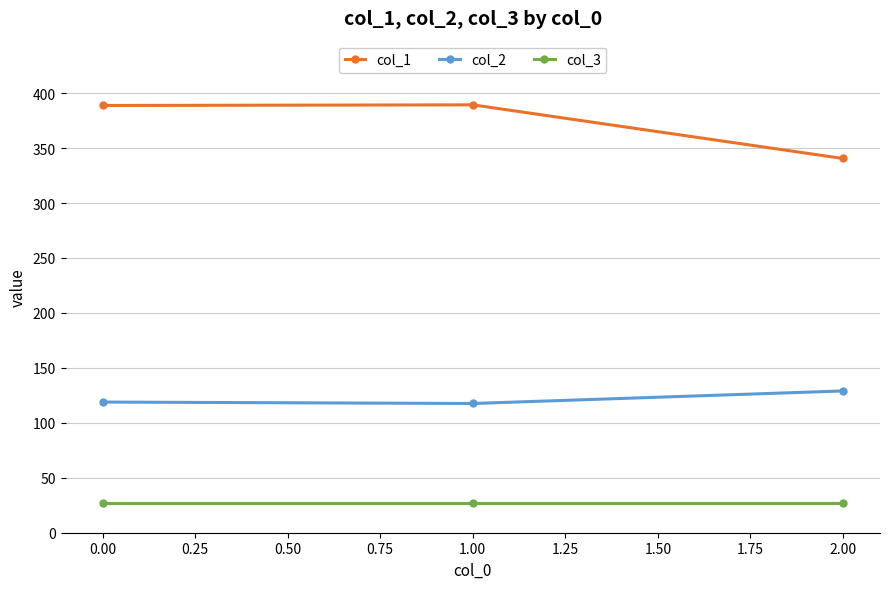

Which series has the widest spread of values?

col_1